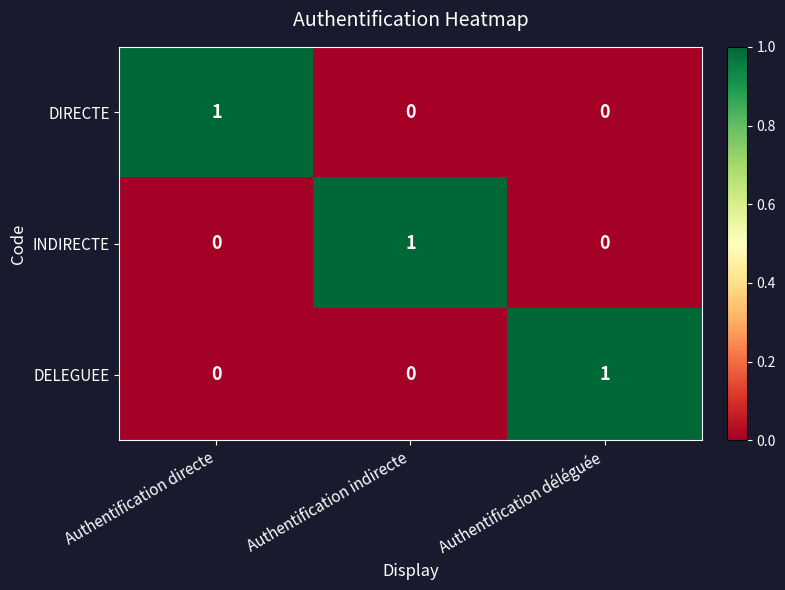

True or false: DIRECTE has a value of 1 at Authentification directe.

True